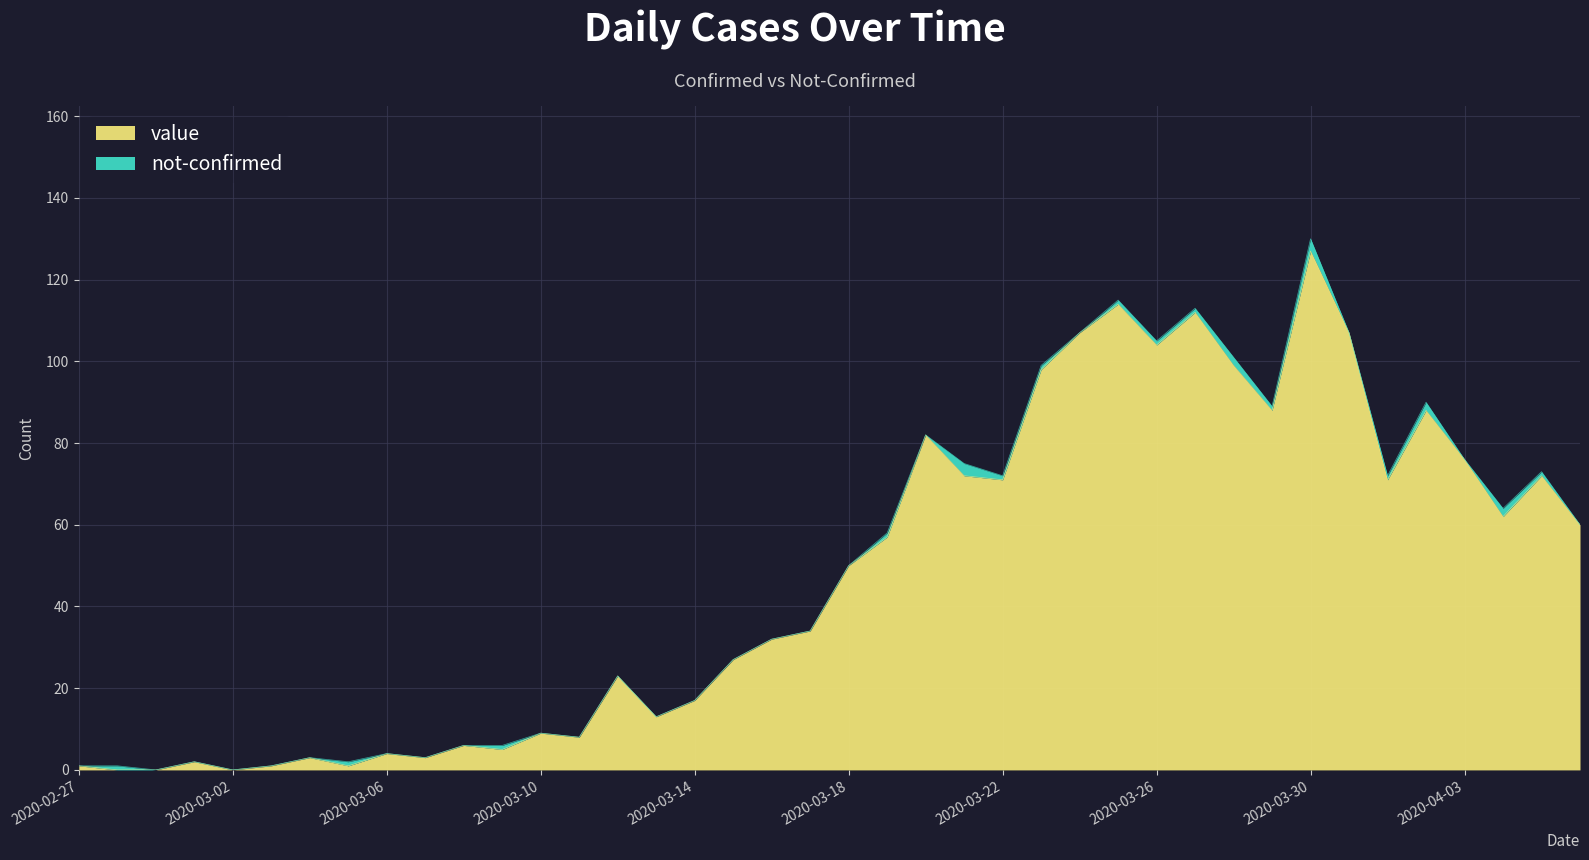

How many lines are shown in the chart?

2